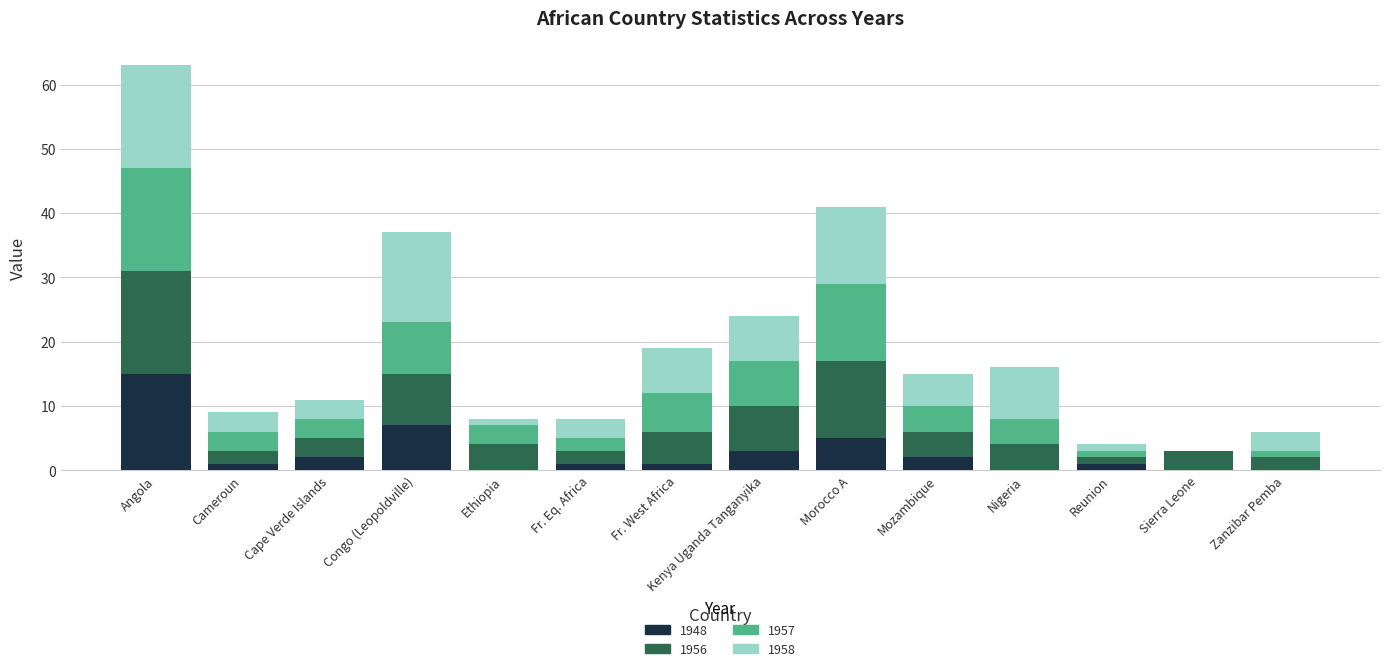

Are the bars grouped side by side (vs. stacked)?

No